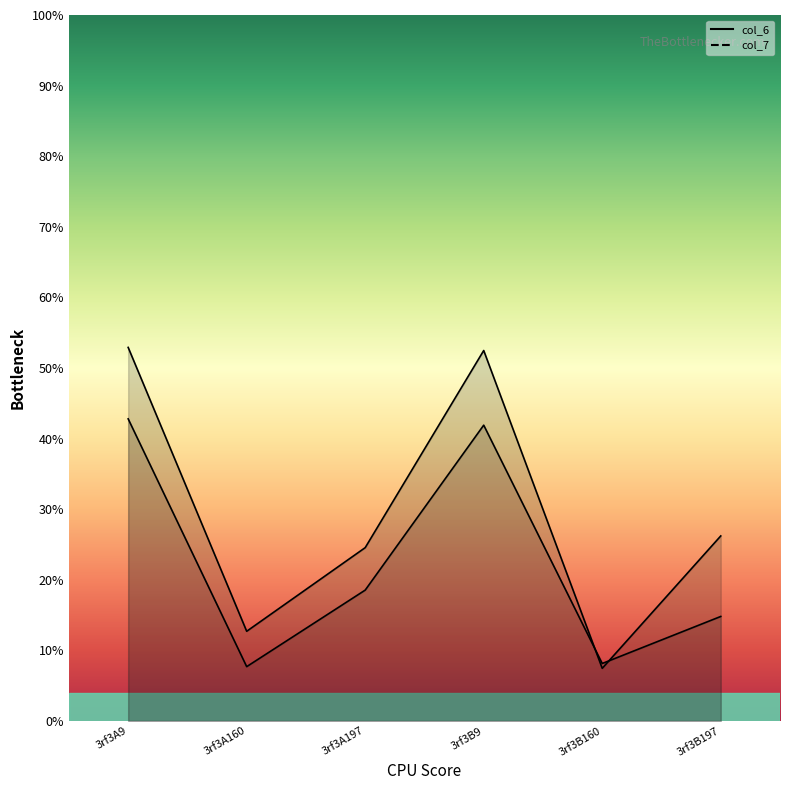

What is the maximum value for col_6?

52.9